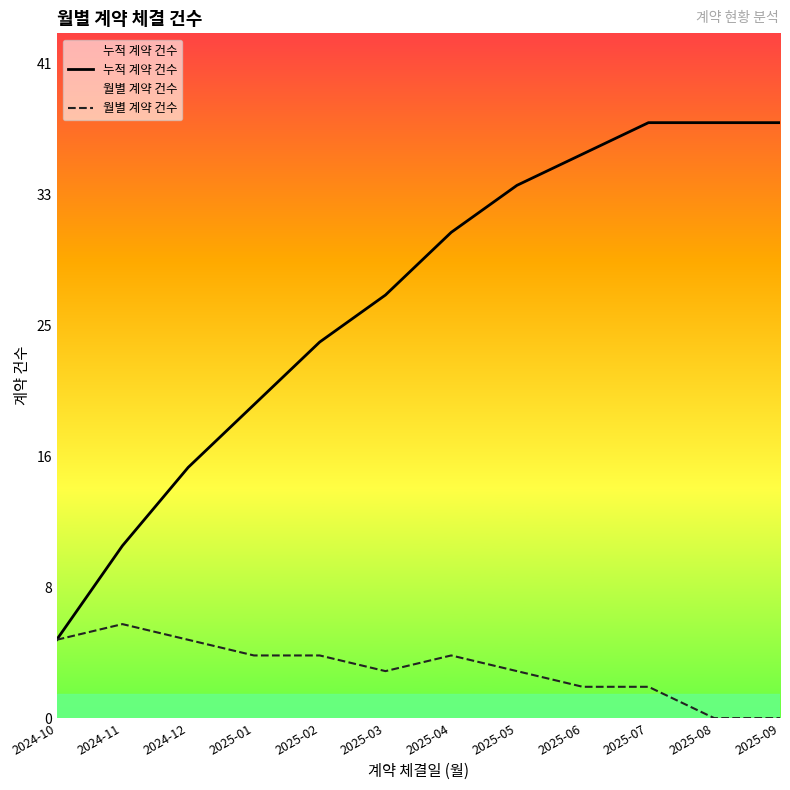

How many lines are shown in the chart?

2